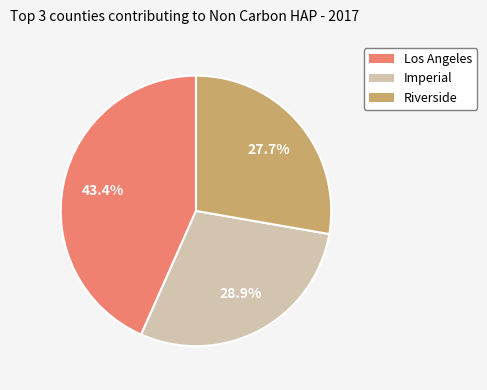

Is there any slice that represents more than half of the pie?

No